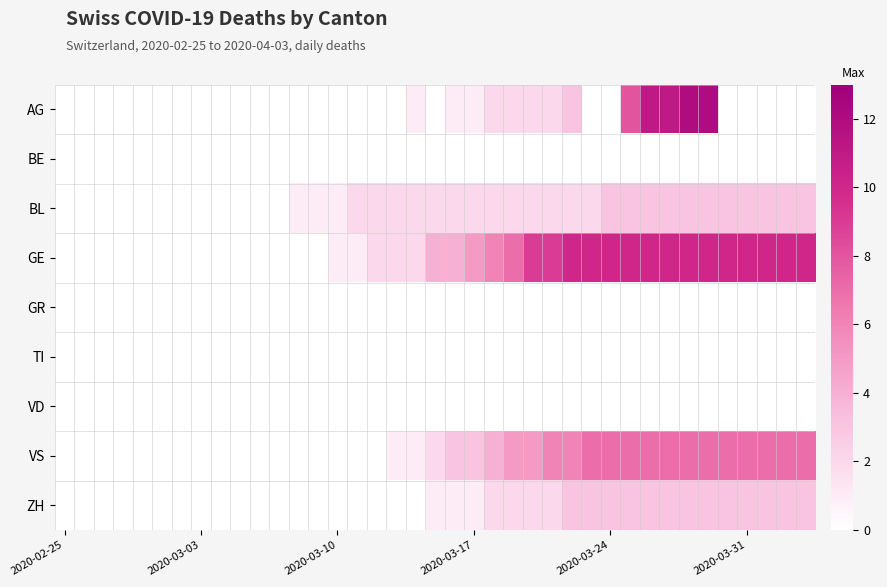

What is the maximum value shown in the chart?

12